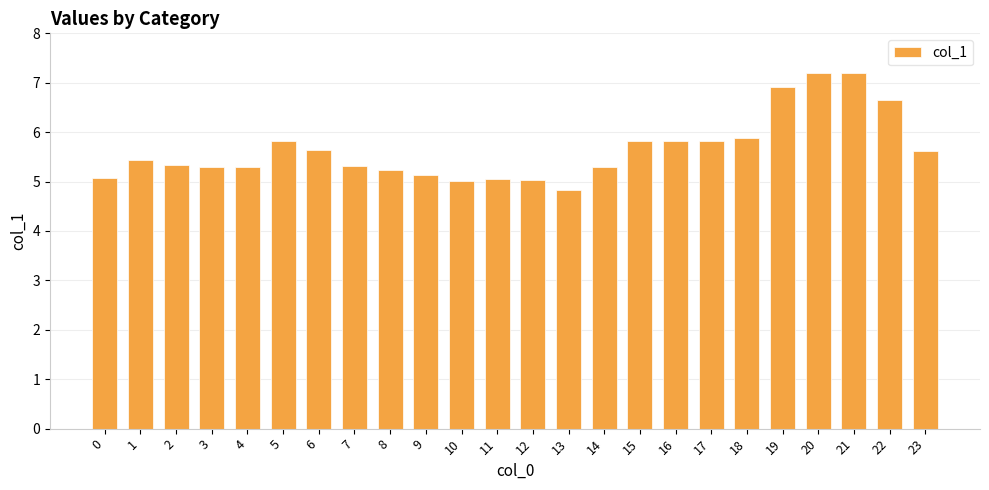

Which has a higher value, 16 or 14?

16